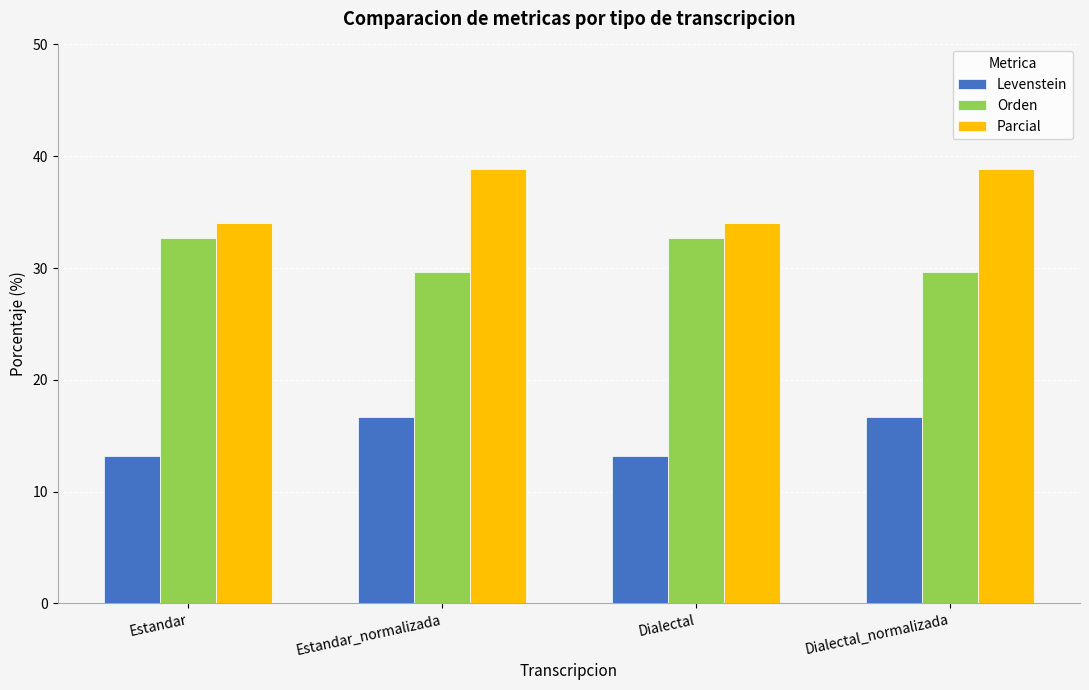

Which series has the largest total across all categories?

Parcial